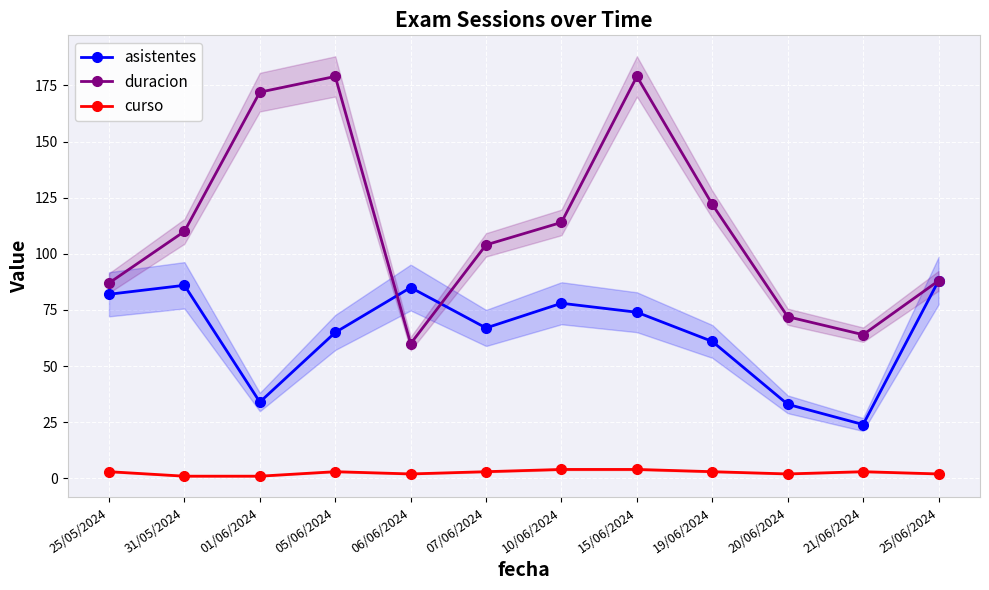

What is the value of the asistentes point at the 6th from the left?

67